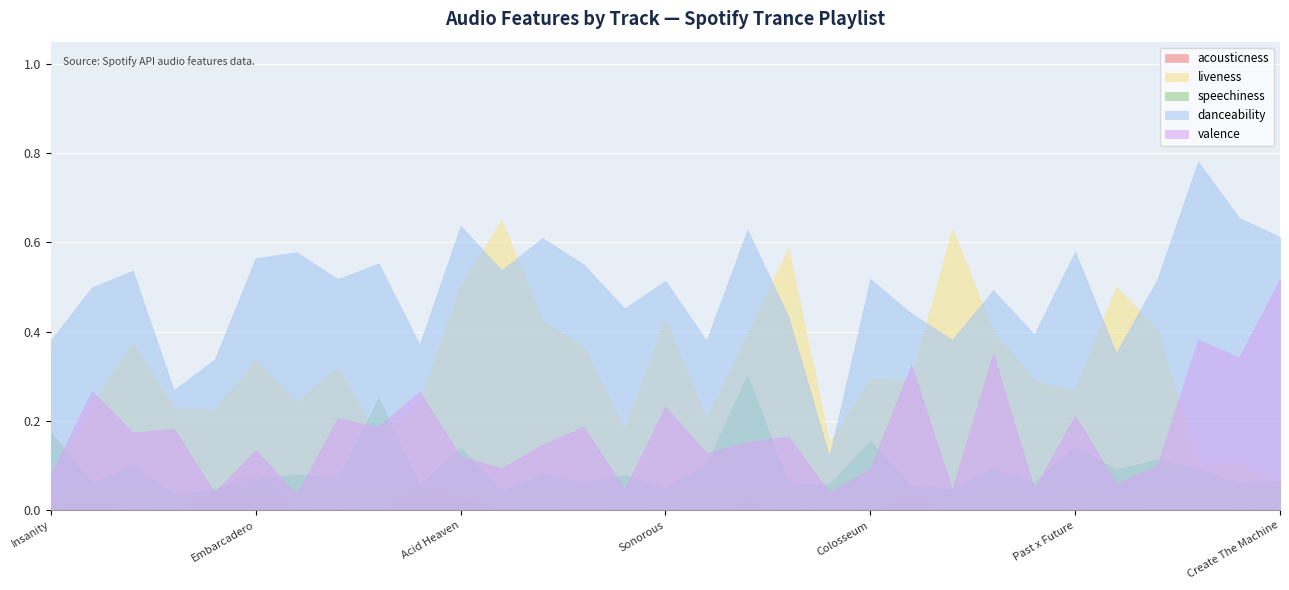

Rank the series at Gravity from highest to lowest value.

liveness, danceability, speechiness, valence, acousticness